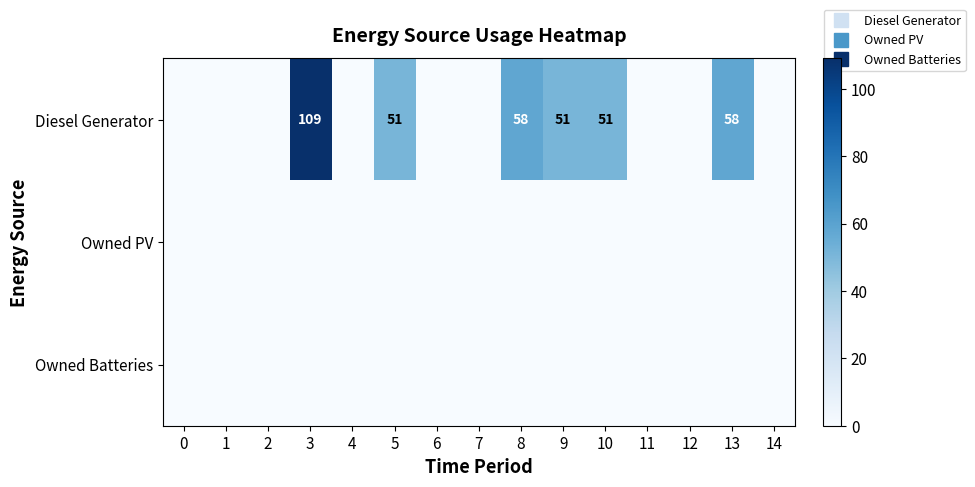

Rank the series at 9 from lowest to highest value.

Owned PV, Owned Batteries, Diesel Generator